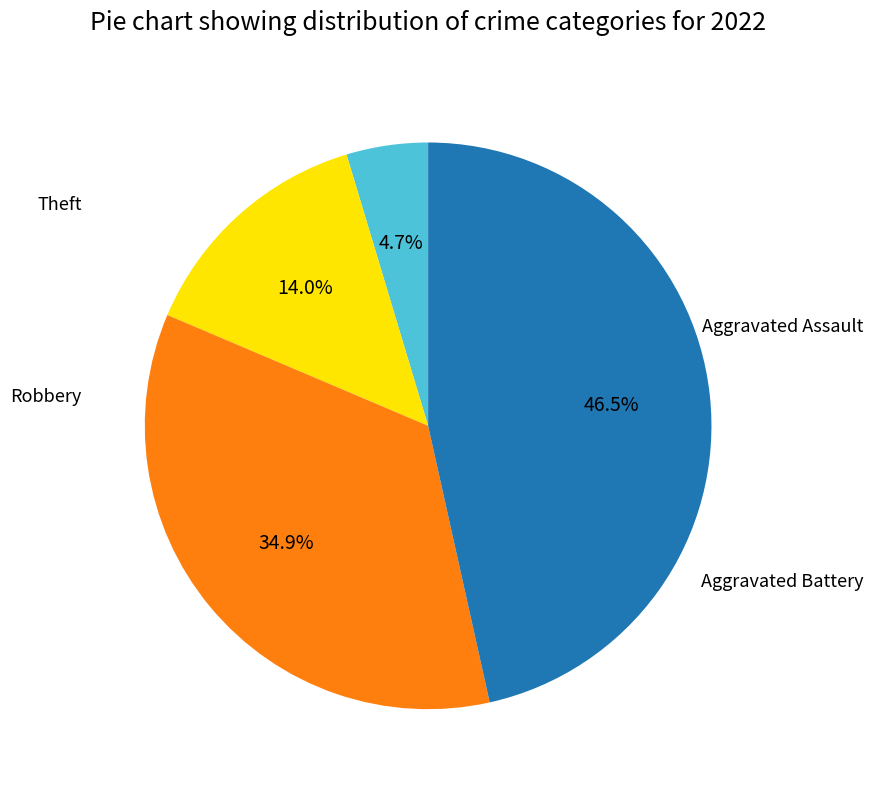

To the nearest percent, what is the average slice percentage?

25%